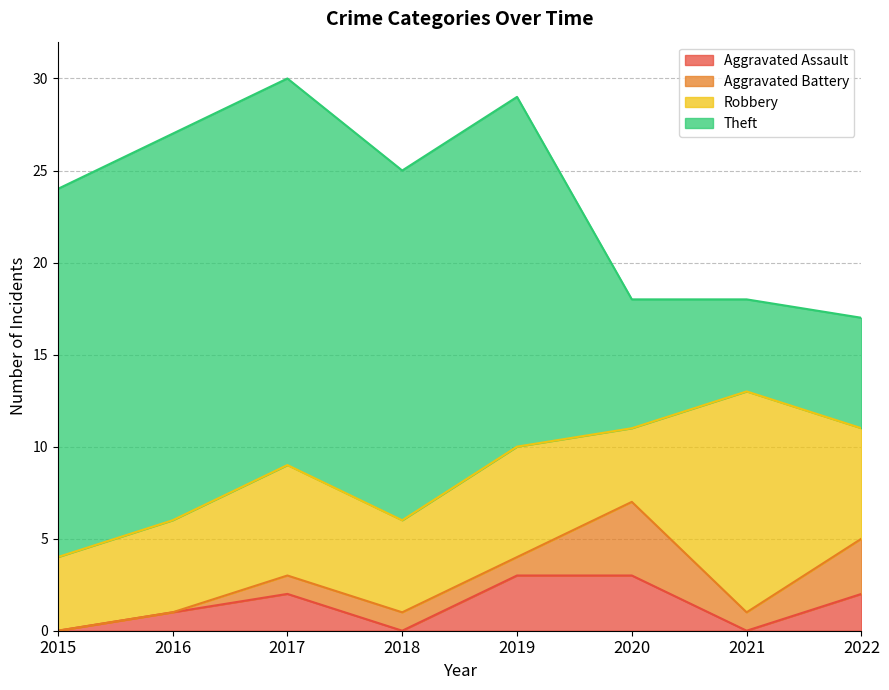

At which label does Aggravated Assault reach its peak?

2019